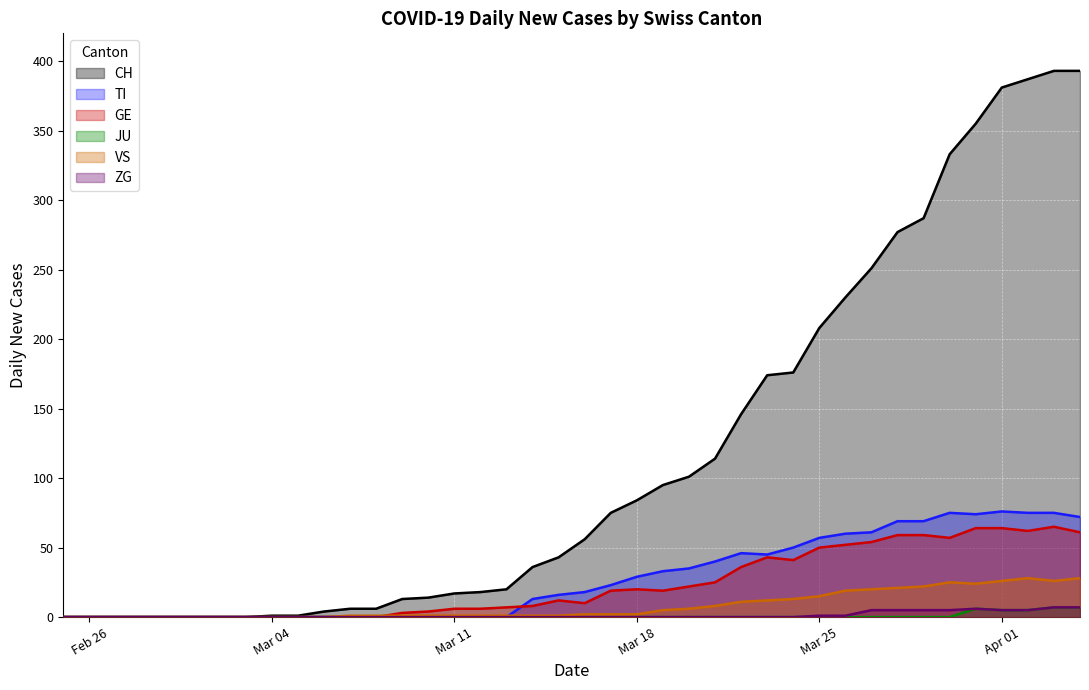

How many interior local peaks does the VS series have?

1